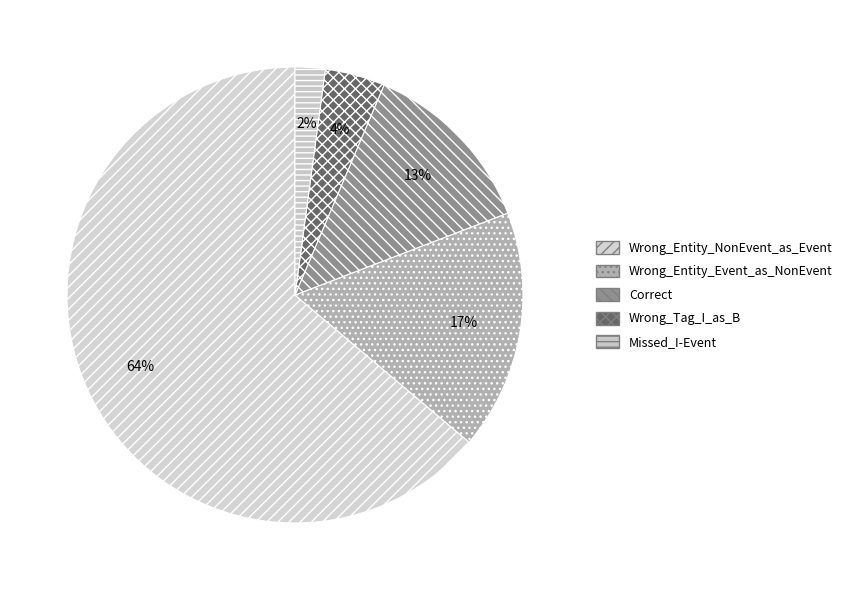

Rank the categories by value from highest to lowest.

Wrong_Entity_NonEvent_as_Event, Wrong_Entity_Event_as_NonEvent, Correct, Wrong_Tag_I_as_B, Missed_I-Event